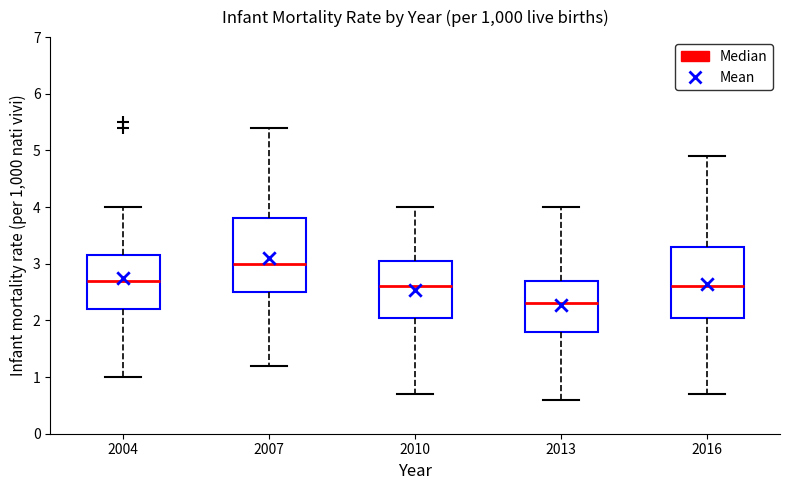

Reading left to right, read every box against the y-axis: the position of its median line, the range the box covers, and the ends of its whiskers. The values are not printed on the chart, so give them approximately, as read against the axis.

2004: median 2.7, box 2.2 to 3.2, whiskers 1.0 to 4.0
2007: median 3.0, box 2.5 to 3.8, whiskers 1.2 to 5.4
2010: median 2.6, box 2.1 to 3.1, whiskers 0.7 to 4.0
2013: median 2.3, box 1.8 to 2.7, whiskers 0.6 to 4.0
2016: median 2.6, box 2.1 to 3.3, whiskers 0.7 to 4.9